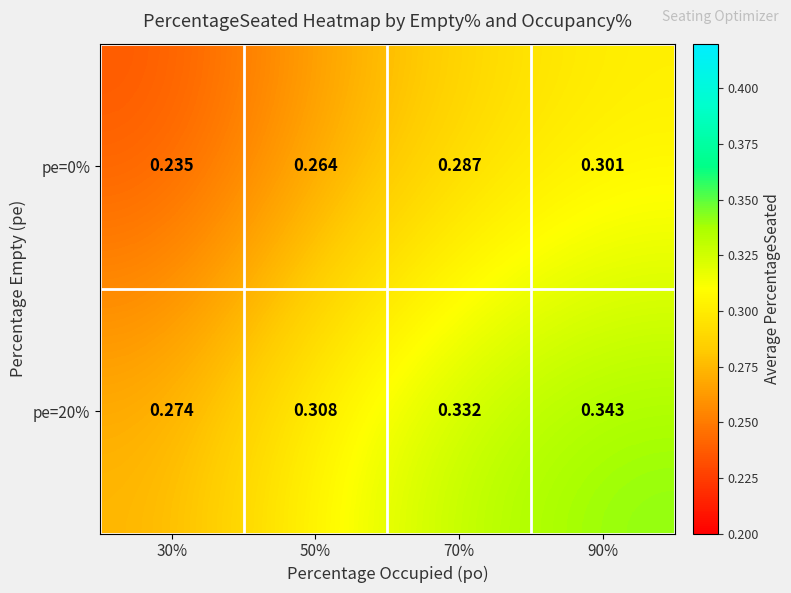

Is the value of pe=20% at 30% greater than the value of pe=0% at 50%?

Yes